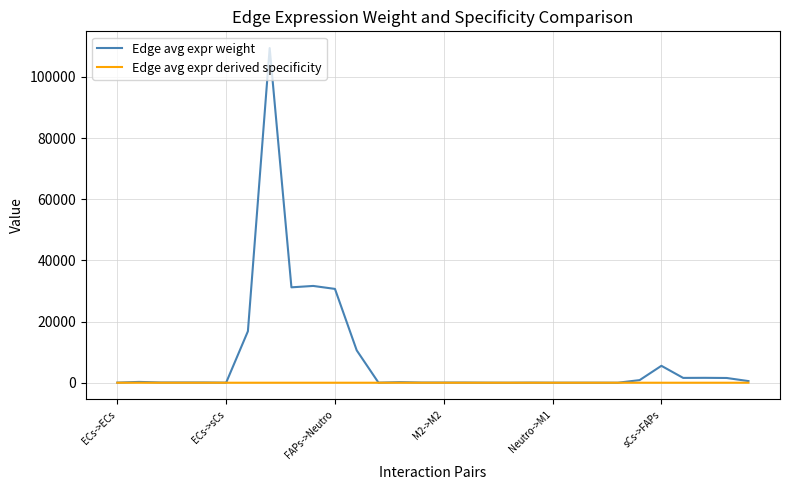

How many lines are shown in the chart?

2